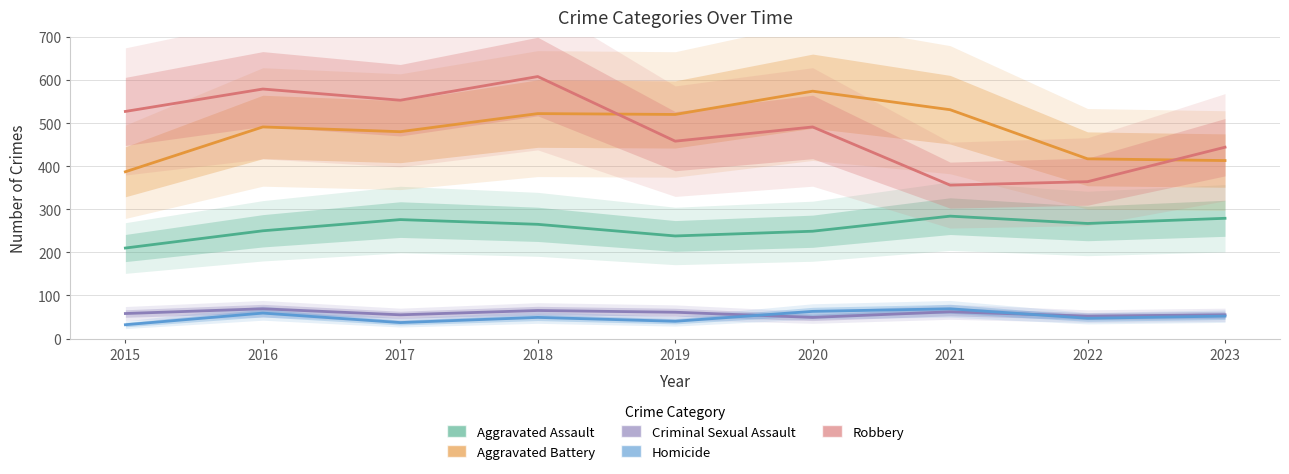

At how many categories does at least one series exceed 498?

7